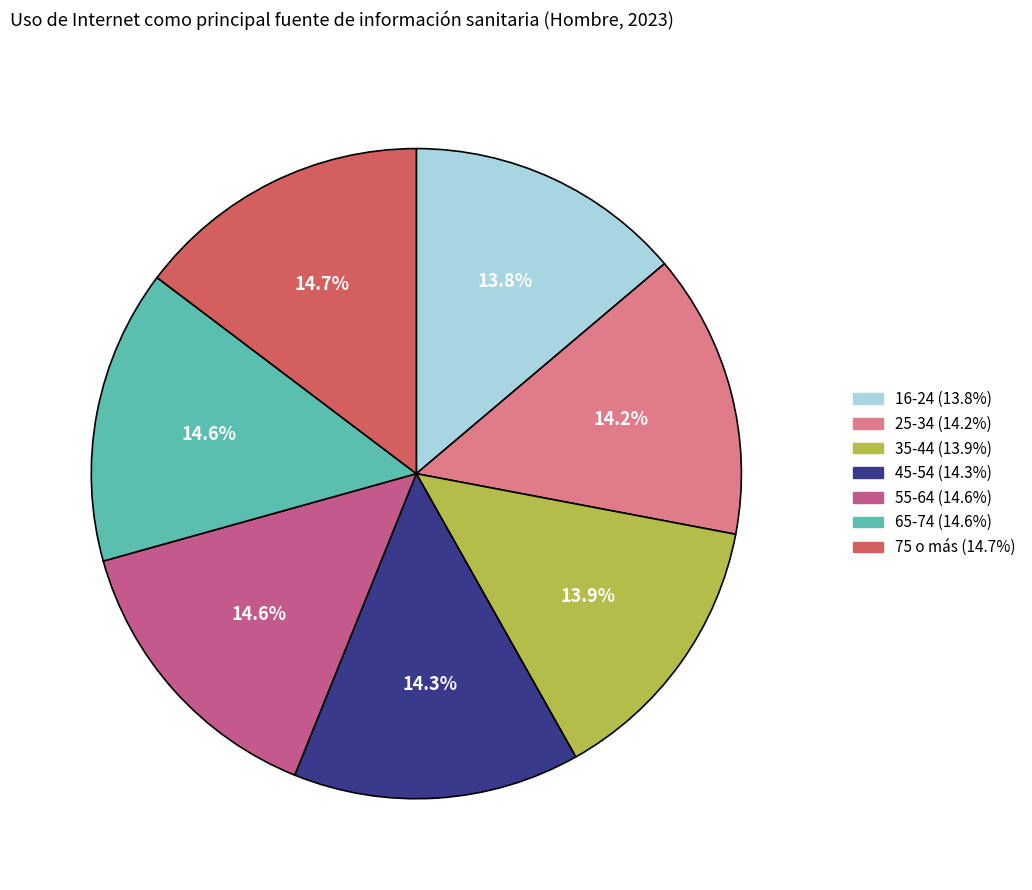

To the nearest percent, what portion does 25-34 represent?

14%